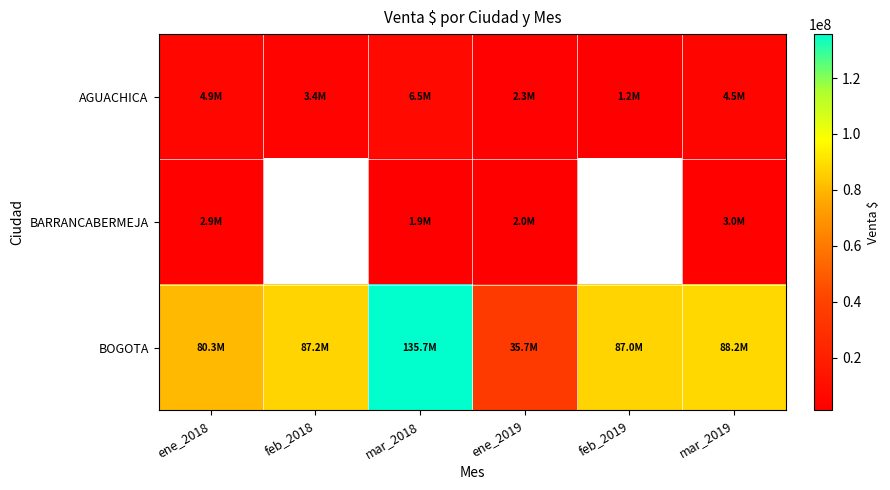

How many values in the BARRANCABERMEJA series are below 1996725?

1